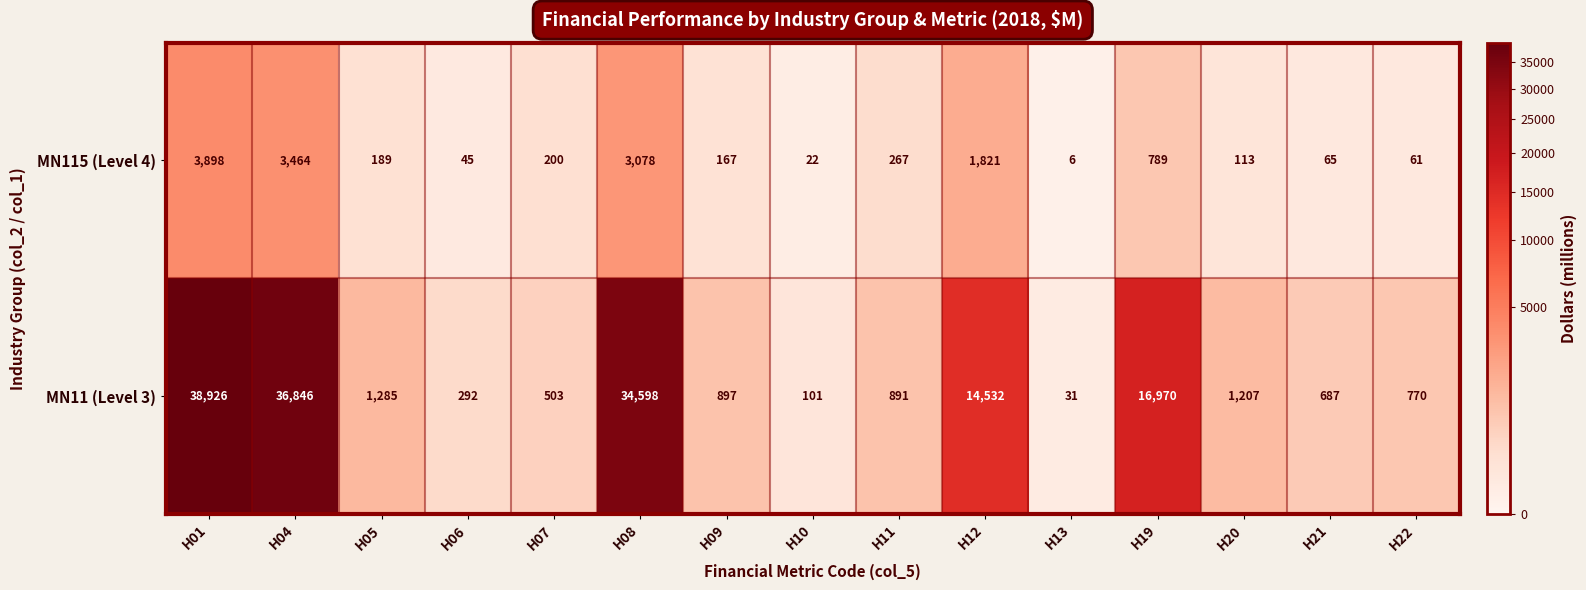

Which series changed the most between H07 and H08?

MN11 (Level 3)